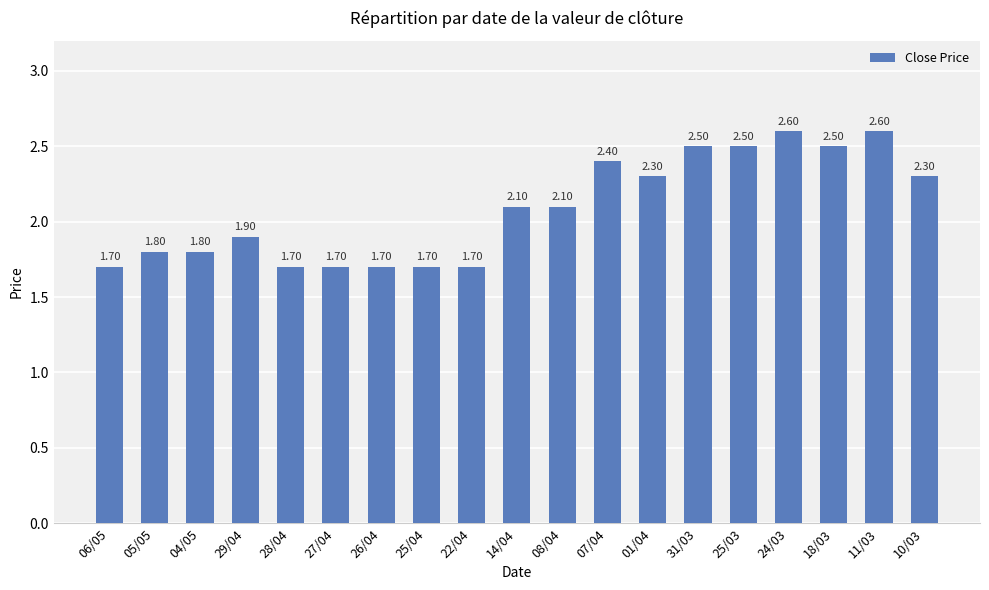

How many bars are there in total?

19